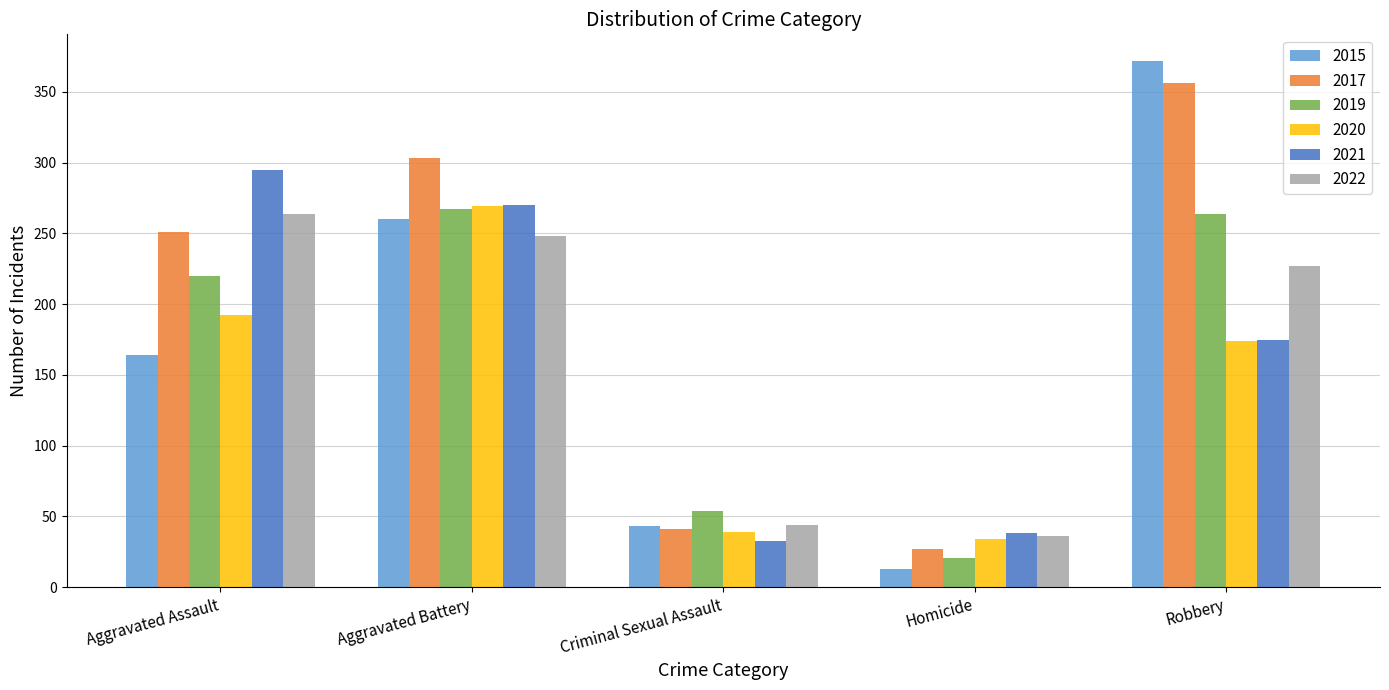

How many bars are there in total?

30